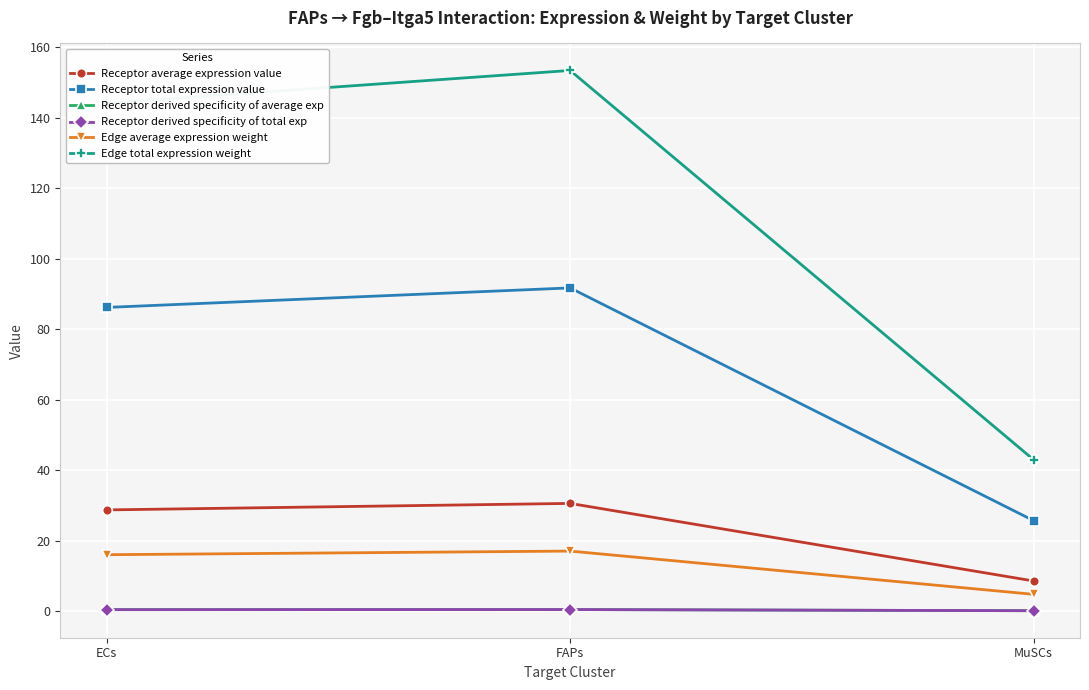

Reading right to left, what are all the values shown in this chart?

Receptor average expression value: MuSCs=8.6	FAPs=30.6	ECs=28.7
Receptor total expression value: MuSCs=25.7	FAPs=91.7	ECs=86.2
Receptor derived specificity of average exp: MuSCs=0.1	FAPs=0.5	ECs=0.4
Receptor derived specificity of total exp: MuSCs=0.1	FAPs=0.5	ECs=0.4
Edge average expression weight: MuSCs=4.8	FAPs=17.0	ECs=16.0
Edge total expression weight: MuSCs=43.0	FAPs=153.4	ECs=144.1